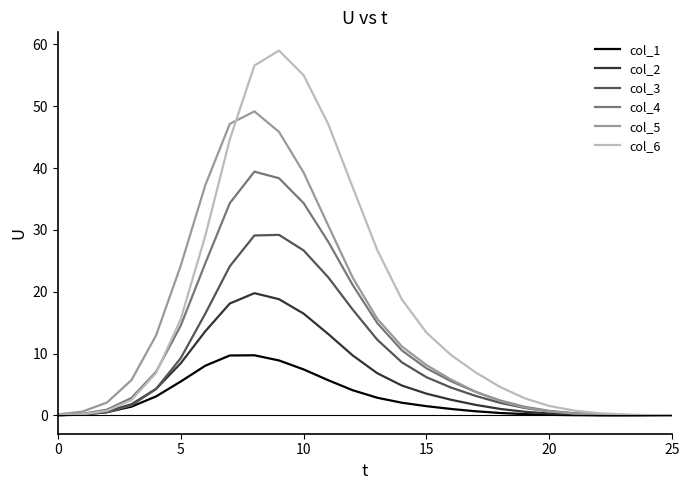

List the series in order of their peak value, lowest first.

col_1, col_2, col_3, col_4, col_5, col_6